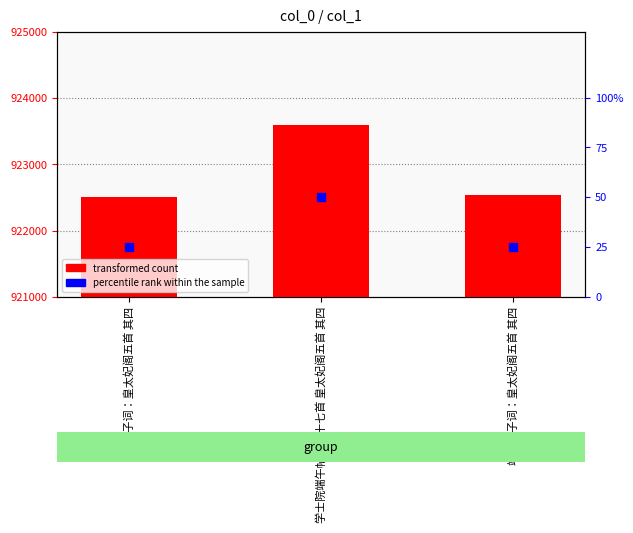

Is the value of transformed count at 春帖子词：皇太妃阁五首 其四 greater than the value of percentile rank within the sample at 春帖子词：皇太妃阁五首 其四?

Yes